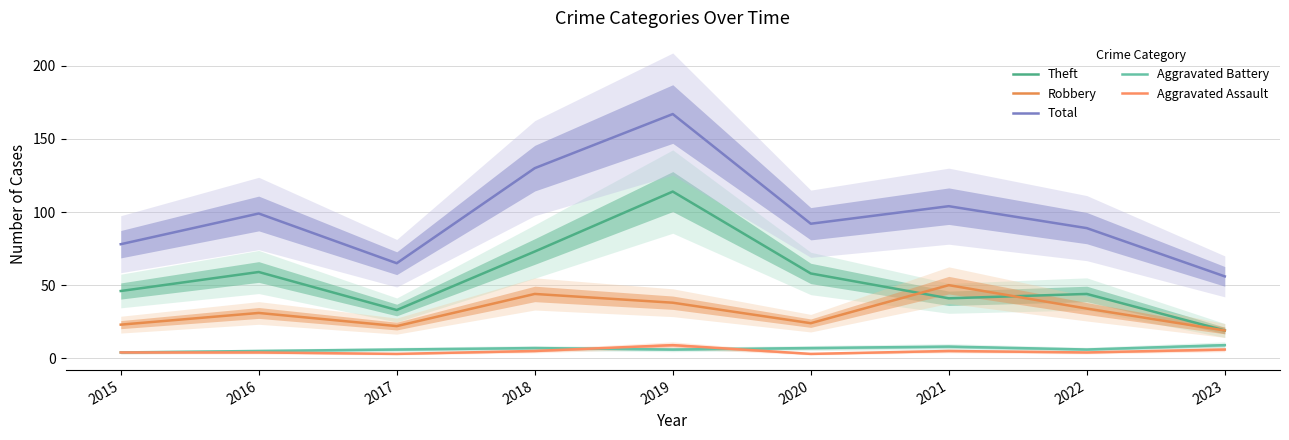

Is this an area chart (filled region under the line)?

No